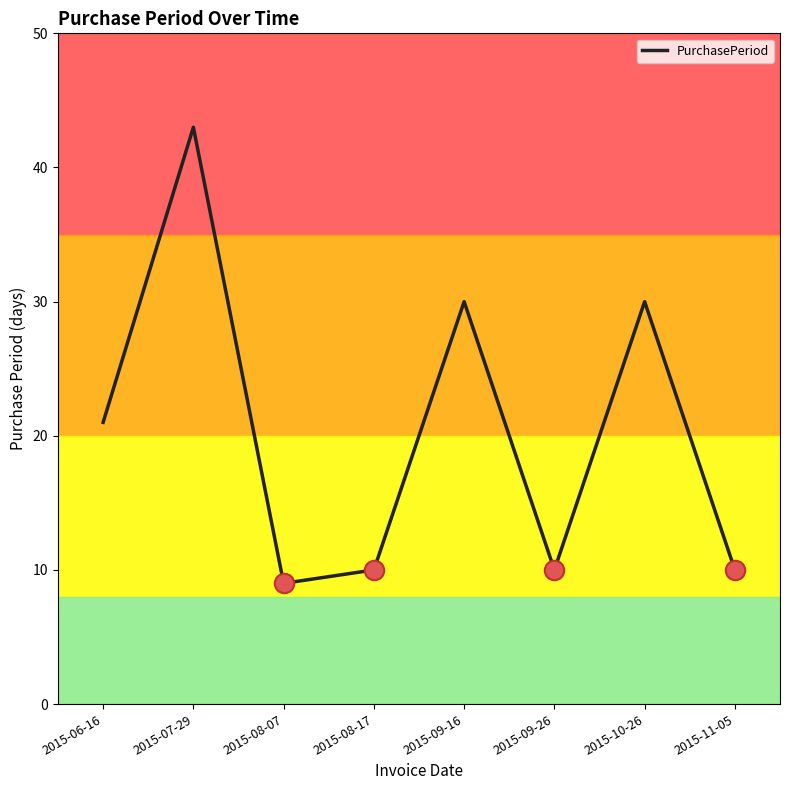

What is the minimum value shown in the chart?

9